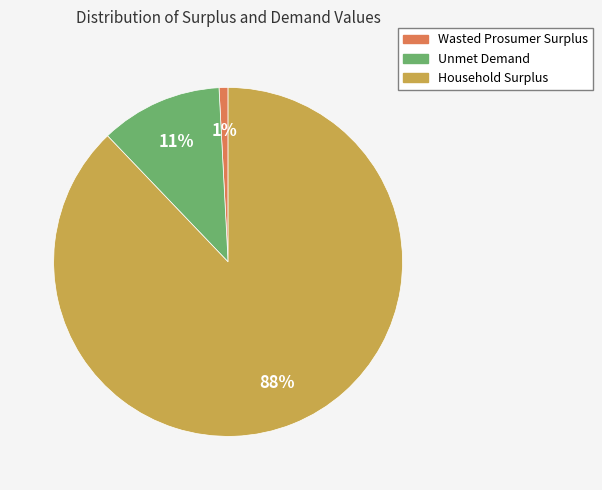

Is the sum of Unmet Demand and Household Surplus greater than half?

Yes